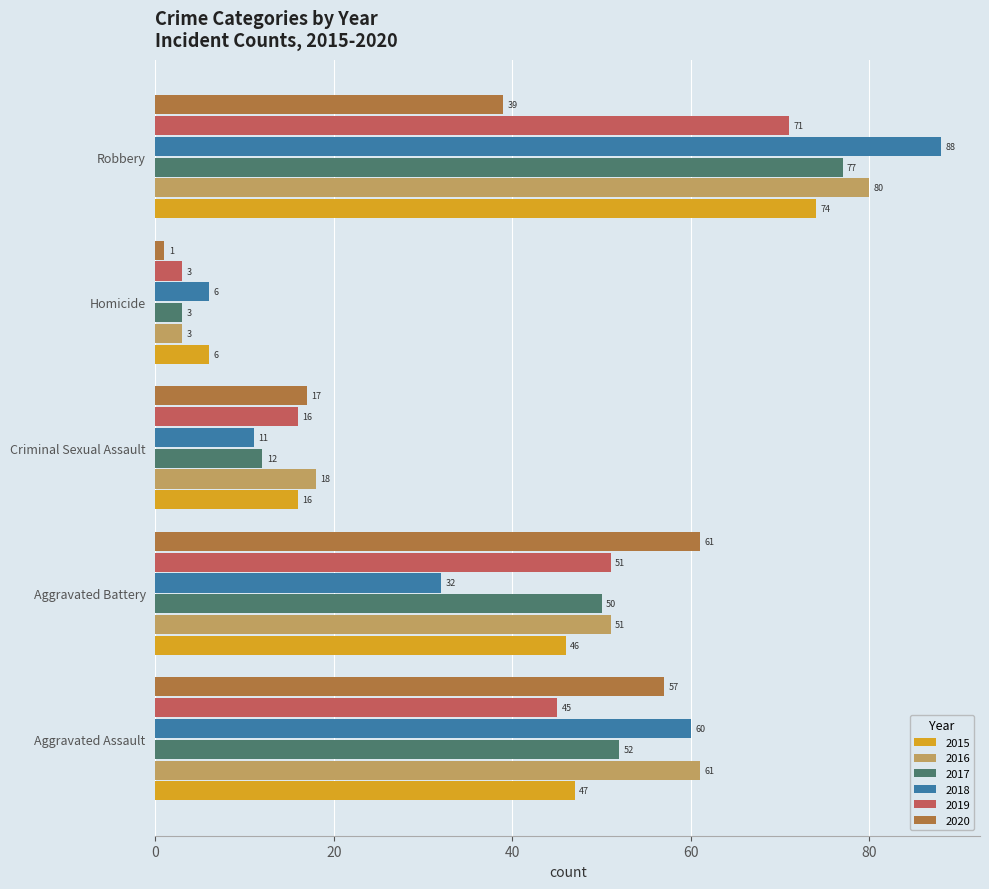

What is the minimum value for 2018?

6